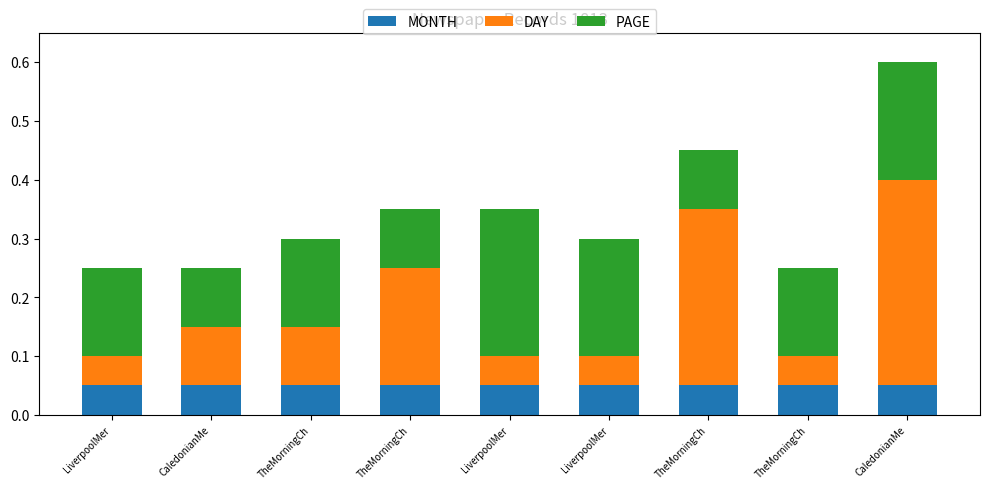

At how many categories does at least one series exceed 0?

9